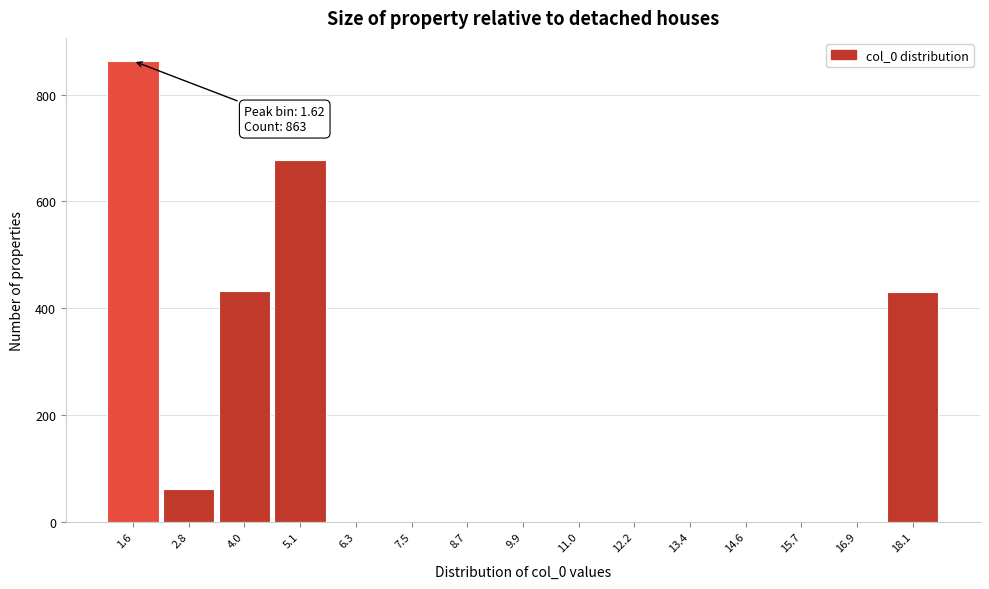

Which range on the x-axis has the tallest bar?

1.0 to 2.2